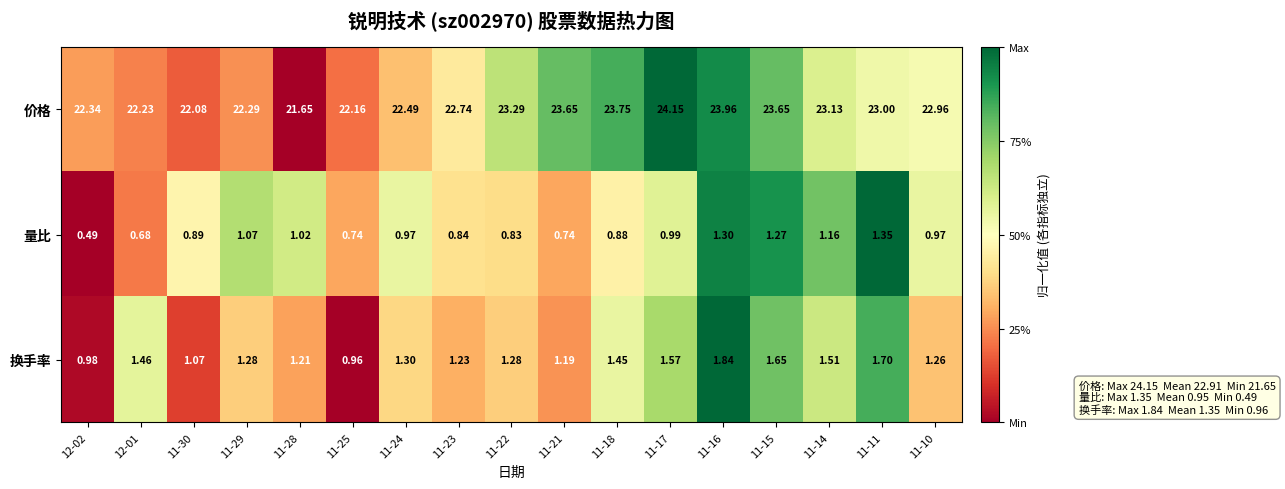

At 11-22, list the series in order from largest to smallest.

价格, 换手率, 量比